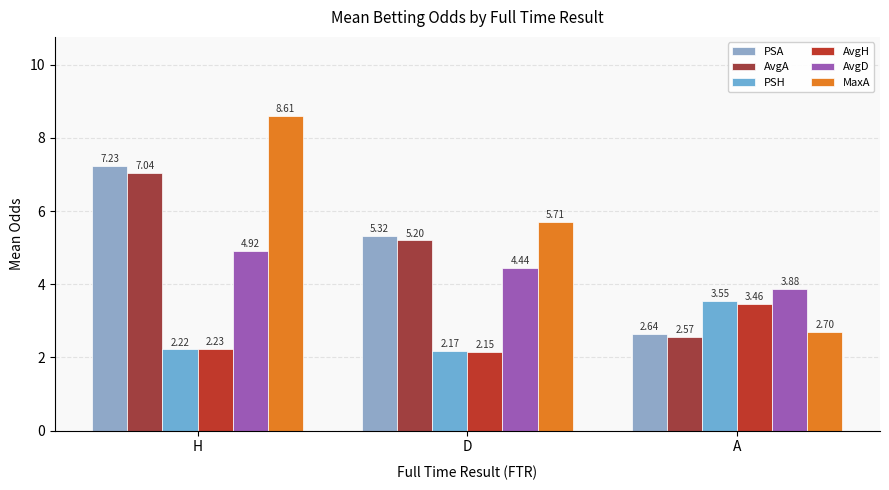

What value does the AvgH series have at H?

2.2